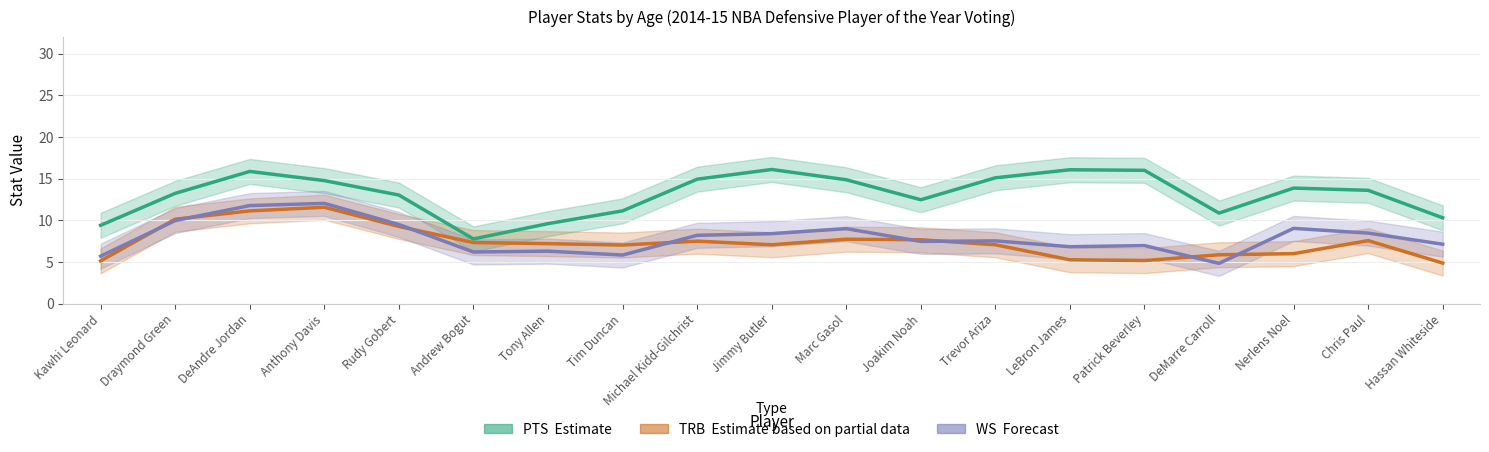

Is this an area chart (filled region under the line)?

No